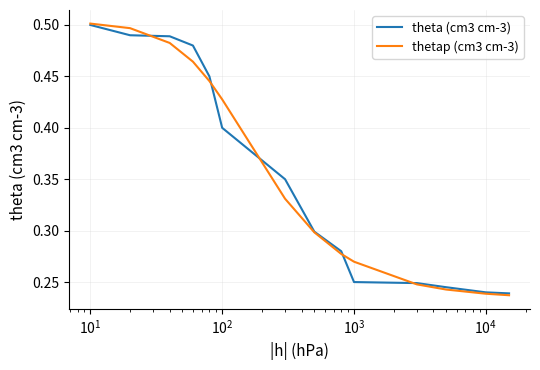

Which series has the widest spread of values?

thetap (cm3 cm-3)